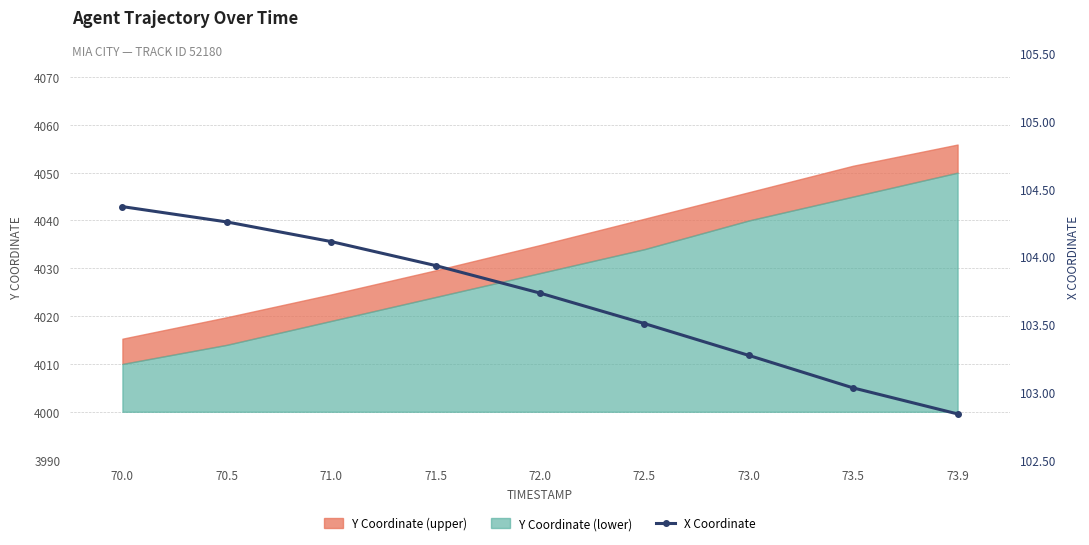

How many lines are shown in the chart?

1